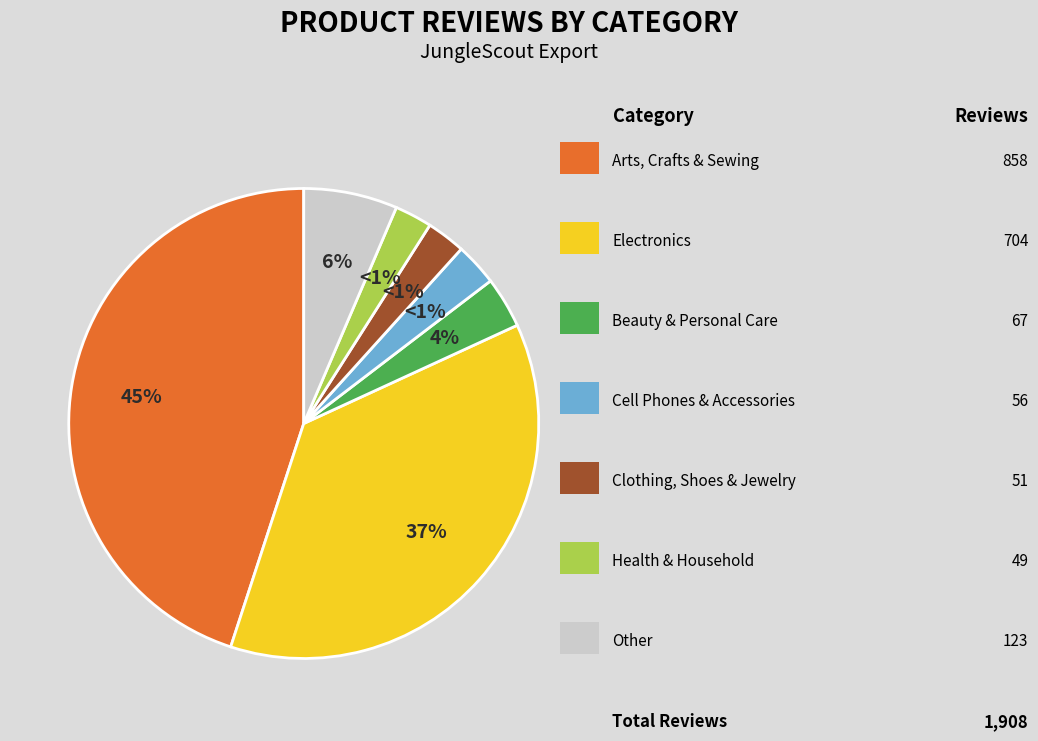

To the nearest percent, what is the difference between the largest and smallest slice percentages?

45%